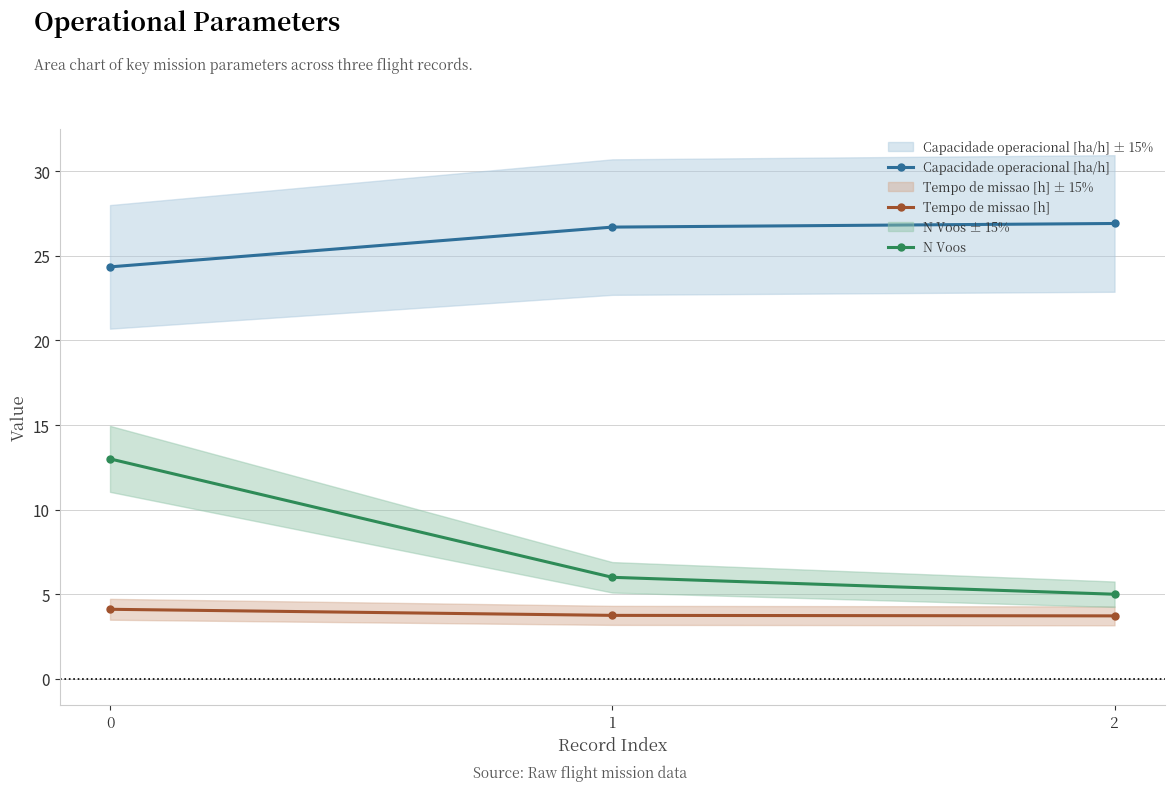

What is the difference between the highest and lowest values at 2?

23.2